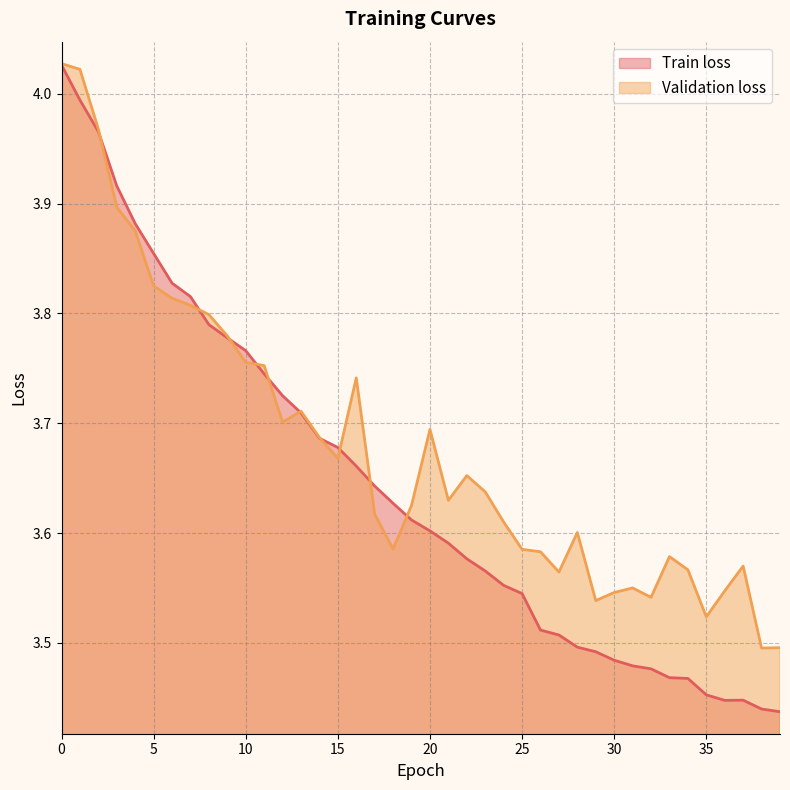

Reading left to right, list all the values displayed in this chart.

Train loss: 0=4.0	1=4.0	2=4.0	3=3.9	4=3.9	5=3.9	6=3.8	7=3.8	8=3.8	9=3.8	10=3.8	11=3.7	12=3.7	13=3.7	14=3.7	15=3.7	16=3.7	17=3.6	18=3.6	19=3.6	20=3.6	21=3.6	22=3.6	23=3.6	24=3.6	25=3.5	26=3.5	27=3.5	28=3.5	29=3.5	30=3.5	31=3.5	32=3.5	33=3.5	34=3.5	35=3.5	36=3.4	37=3.4	38=3.4	39=3.4
Validation loss: 0=4.0	1=4.0	2=4.0	3=3.9	4=3.9	5=3.8	6=3.8	7=3.8	8=3.8	9=3.8	10=3.8	11=3.8	12=3.7	13=3.7	14=3.7	15=3.7	16=3.7	17=3.6	18=3.6	19=3.6	20=3.7	21=3.6	22=3.7	23=3.6	24=3.6	25=3.6	26=3.6	27=3.6	28=3.6	29=3.5	30=3.5	31=3.6	32=3.5	33=3.6	34=3.6	35=3.5	36=3.5	37=3.6	38=3.5	39=3.5